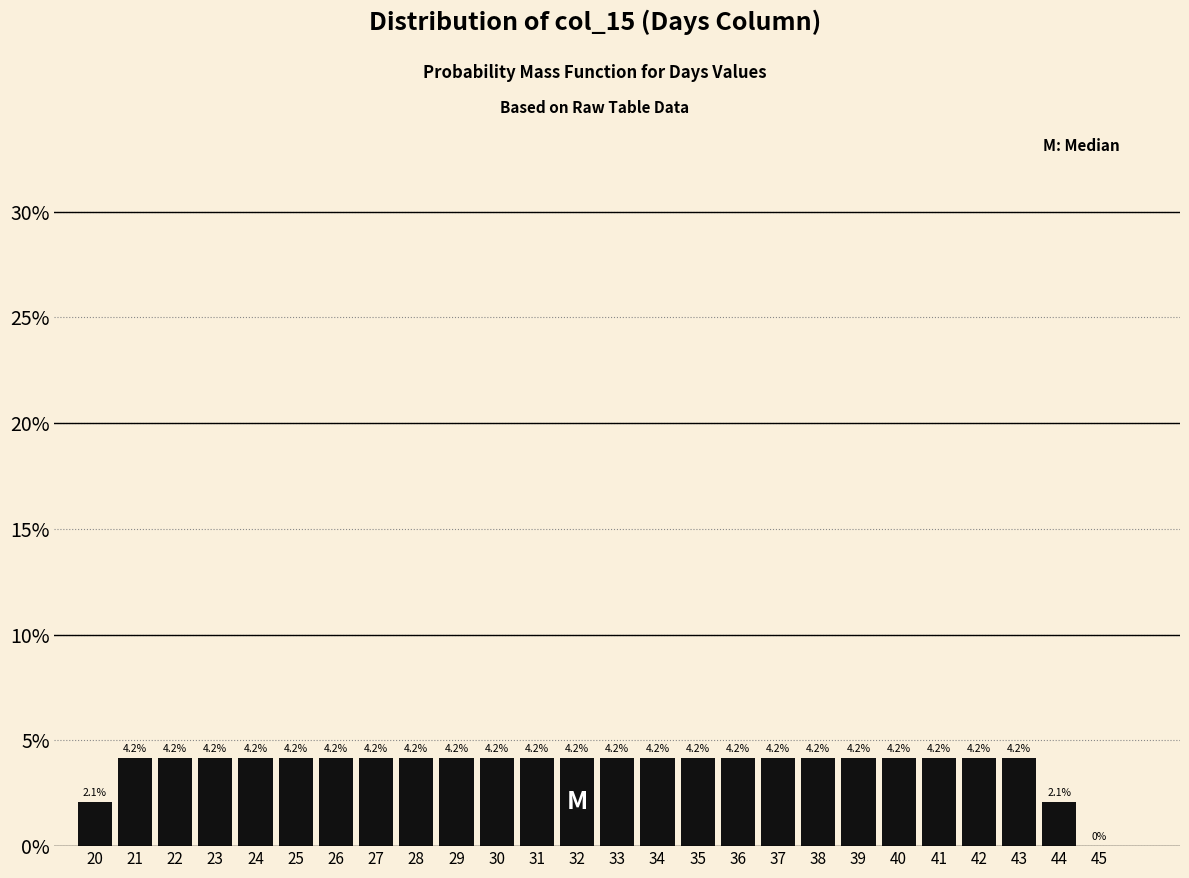

Reading left to right, extract all data points from this chart.

20=2.1	21=4.2	22=4.2	23=4.2	24=4.2	25=4.2	26=4.2	27=4.2	28=4.2	29=4.2	30=4.2	31=4.2	32=4.2	33=4.2	34=4.2	35=4.2	36=4.2	37=4.2	38=4.2	39=4.2	40=4.2	41=4.2	42=4.2	43=4.2	44=2.1	45=0.0